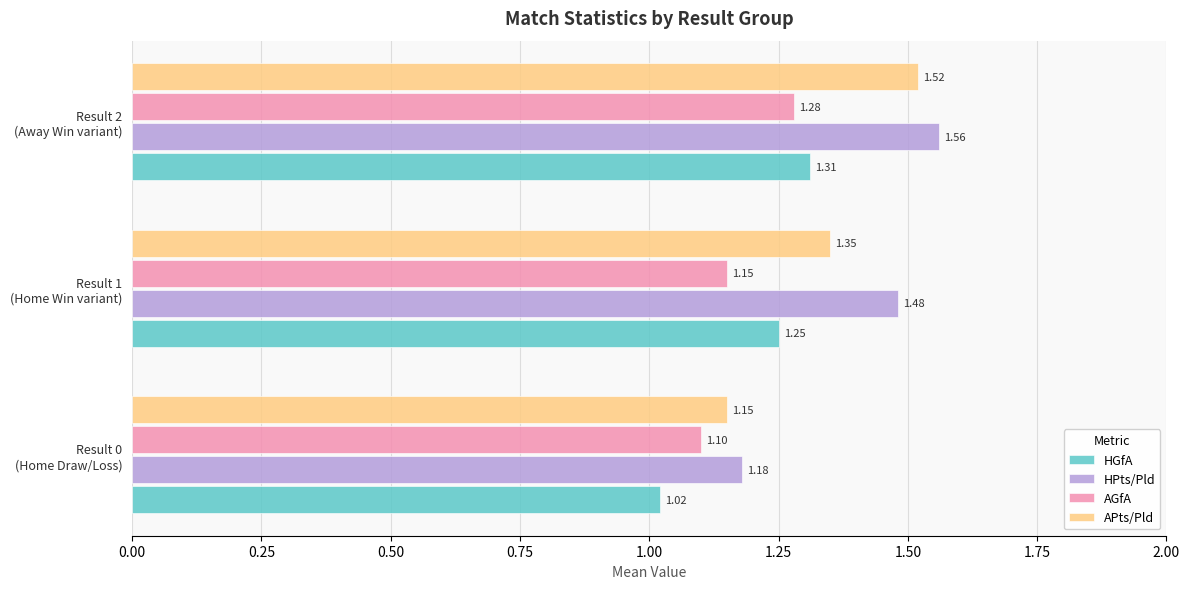

Which category has the highest value in the APts/Pld series?

Result 2
(Away Win variant)